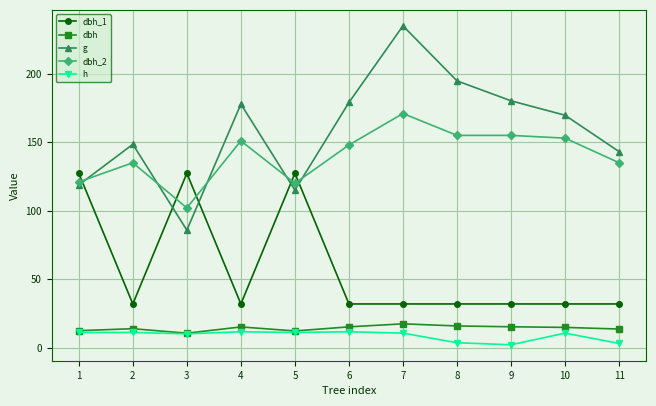

Where is the first local maximum for dbh_2?

2